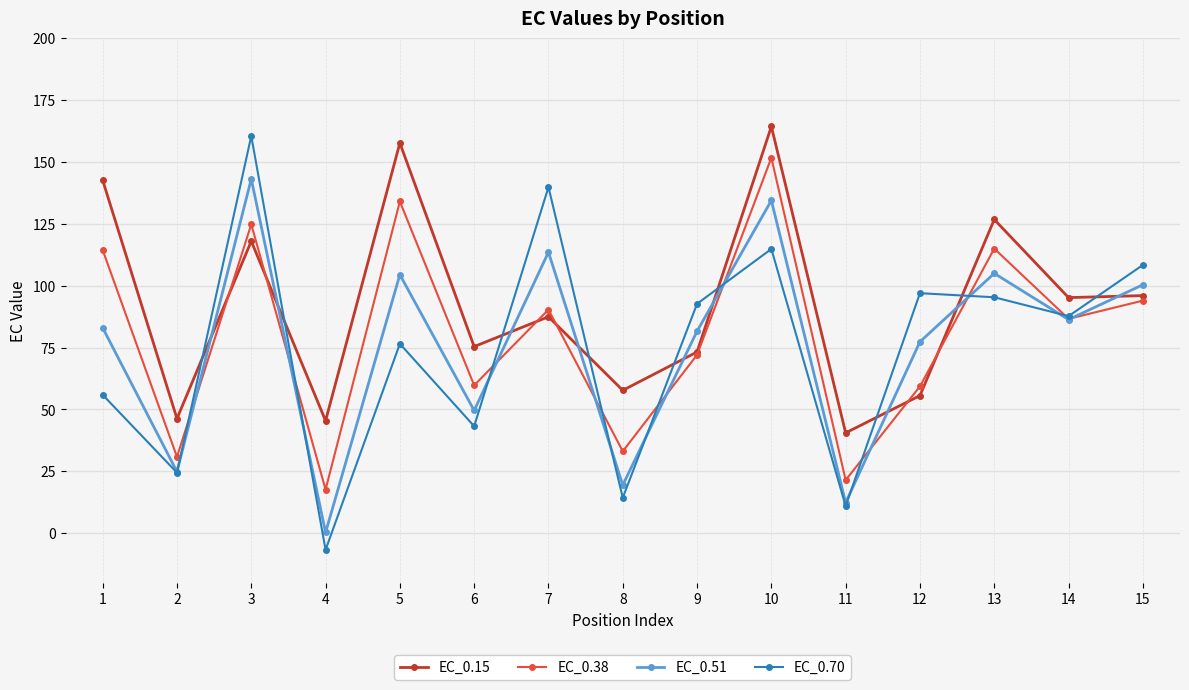

How many intersections are there between EC_0.38 and EC_0.51?

9